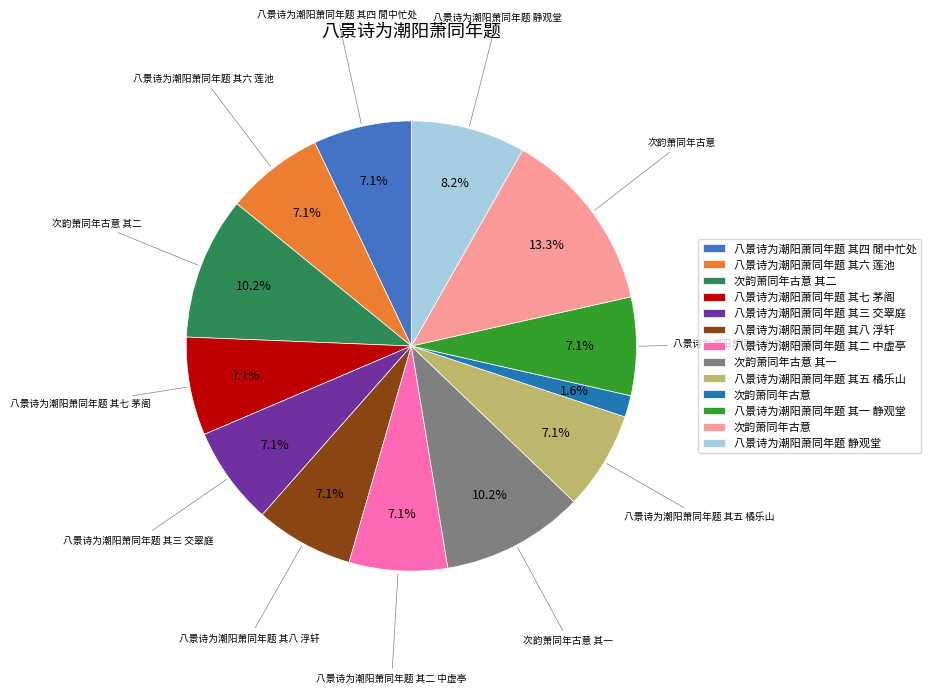

Is there any slice that represents more than half of the pie?

No